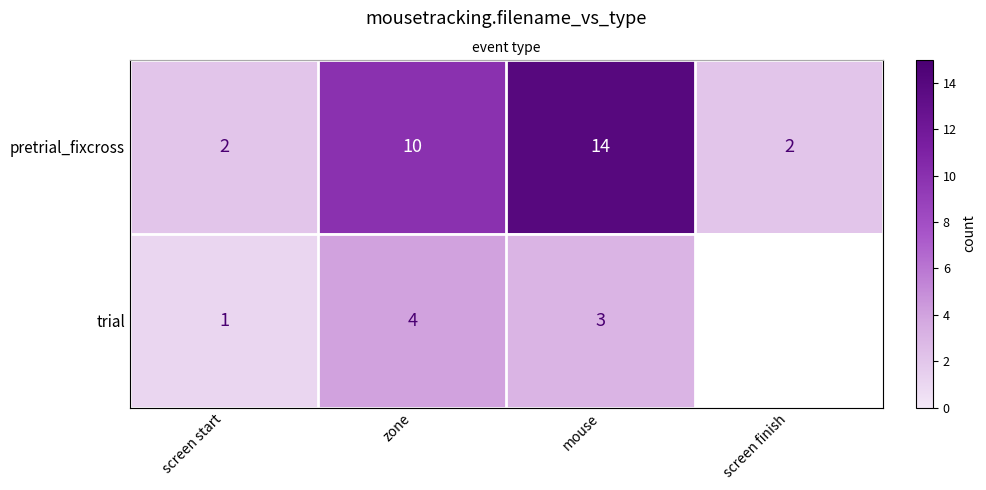

The trial series shows 4.9 at mouse. True or false?

False